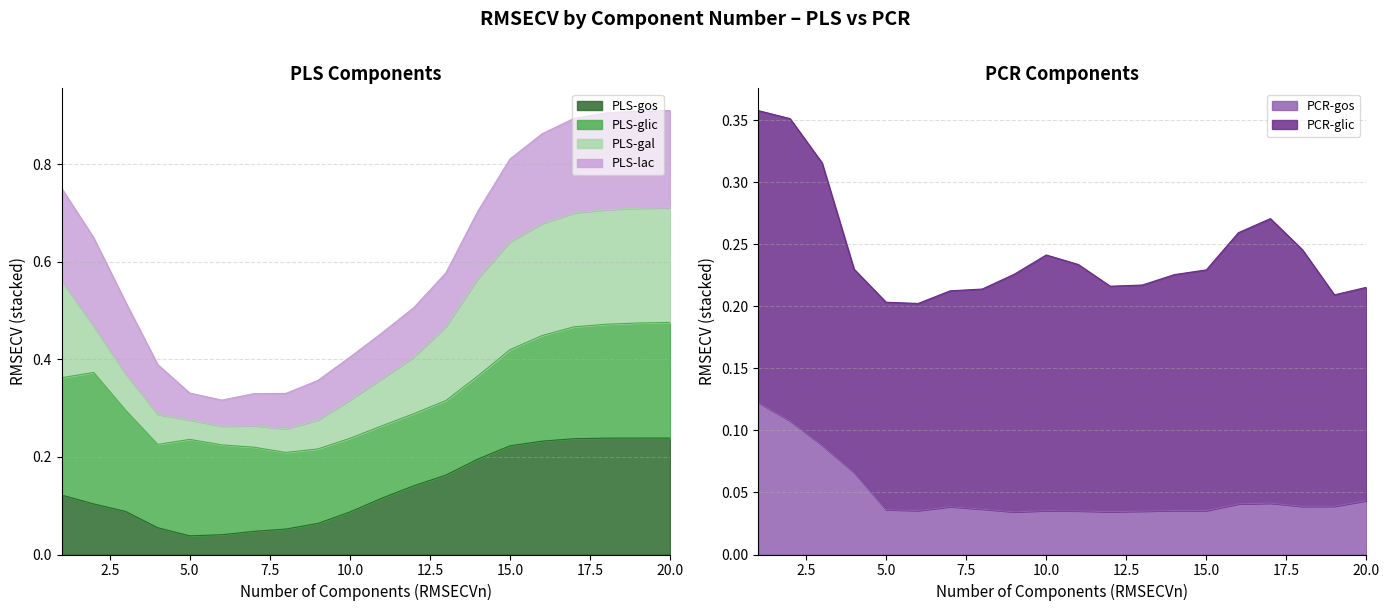

What is the value of the PLS-gos point at the 9th from the left?

0.1